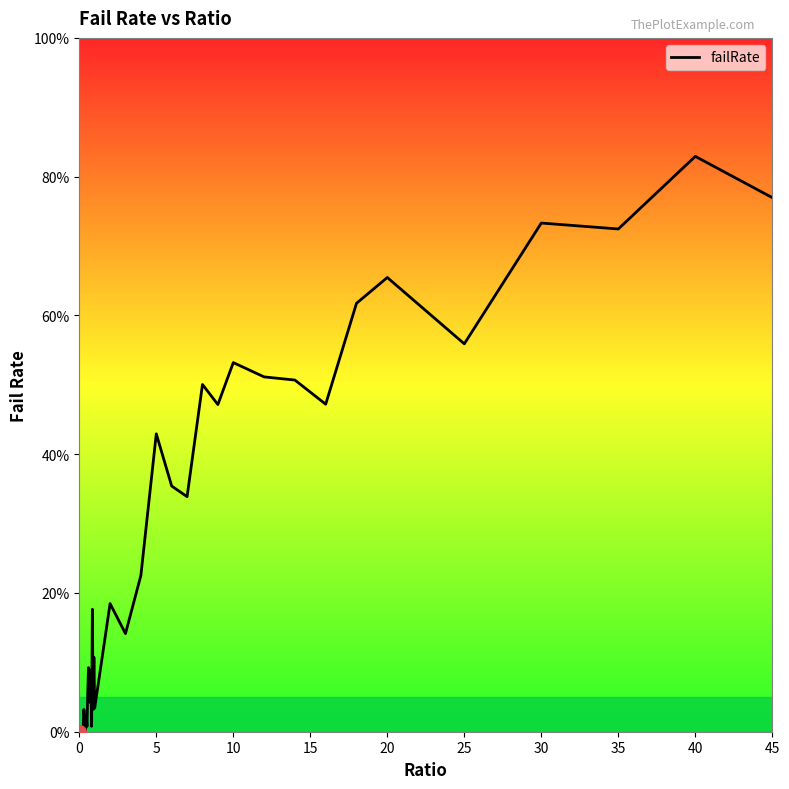

Does the chart have visible grid lines?

No